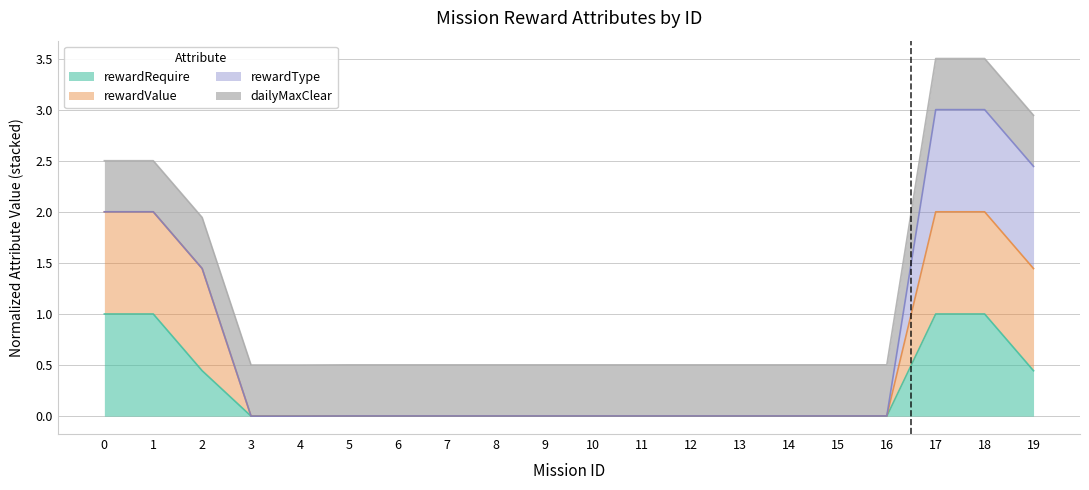

Rank the categories by rewardValue value from lowest to highest.

3, 4, 5, 6, 7, 8, 9, 10, 11, 12, 13, 14, 15, 16, 2, 19, 0, 1, 17, 18